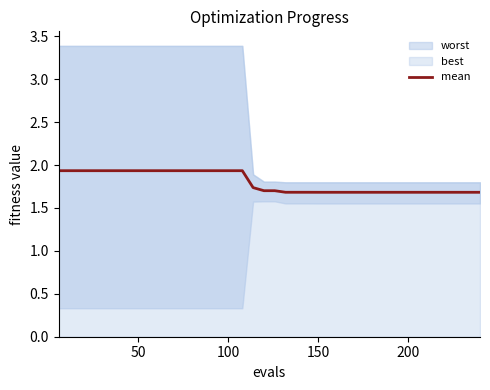

What is the maximum value for mean?

1.9